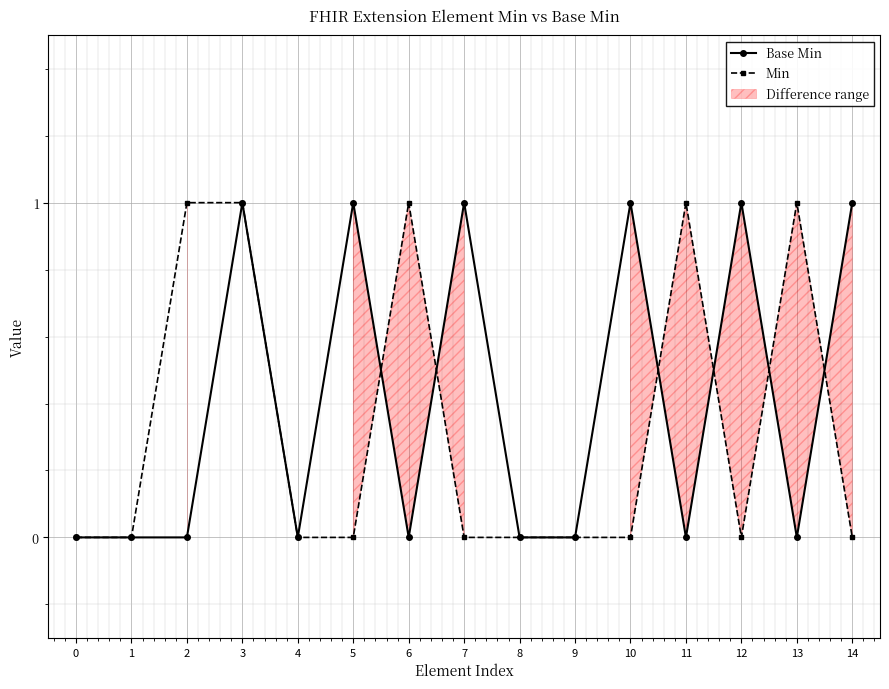

Reading left to right, extract all data points from this chart.

Base Min: 0=0	1=0	2=0	3=1	4=0	5=1	6=0	7=1	8=0	9=0	10=1	11=0	12=1	13=0	14=1
Min: 0=0	1=0	2=1	3=1	4=0	5=0	6=1	7=0	8=0	9=0	10=0	11=1	12=0	13=1	14=0